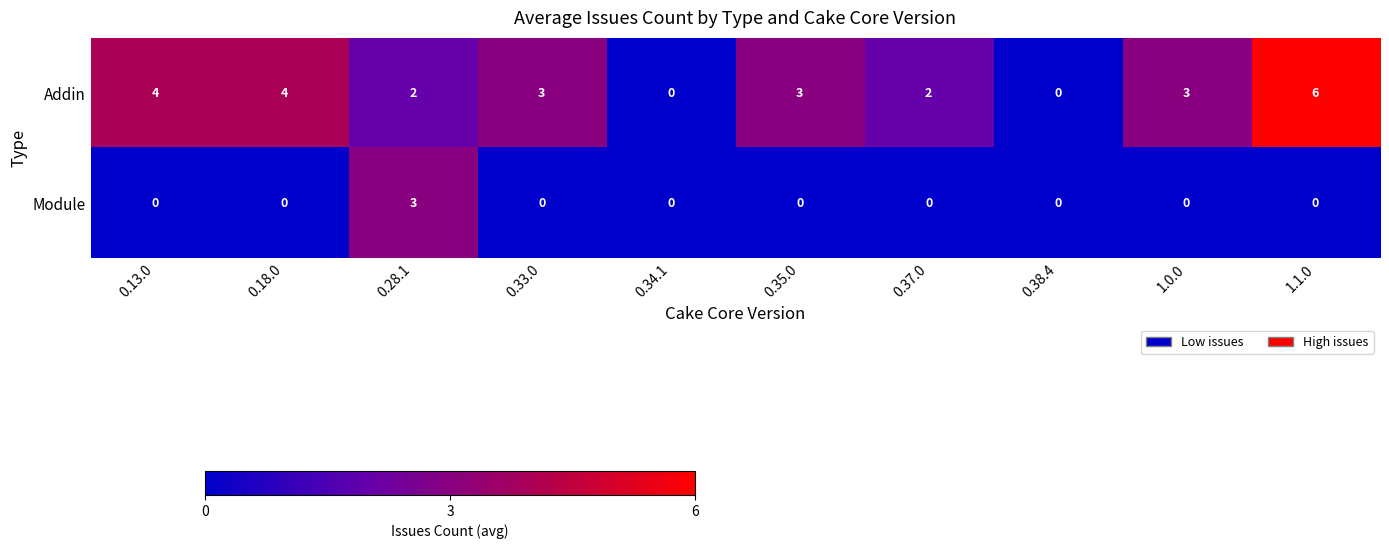

What is the approximate value of Addin at 1.0.0?

3